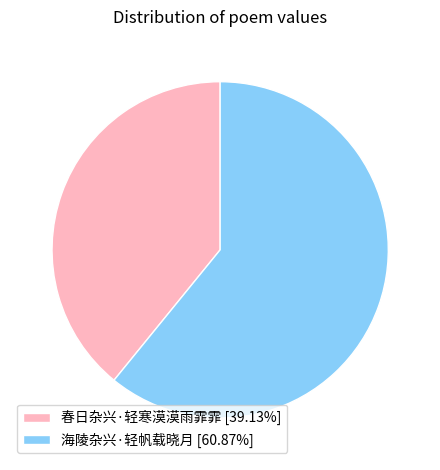

What is the smallest slice in the pie chart?

春日杂兴·轻寒漠漠雨霏霏